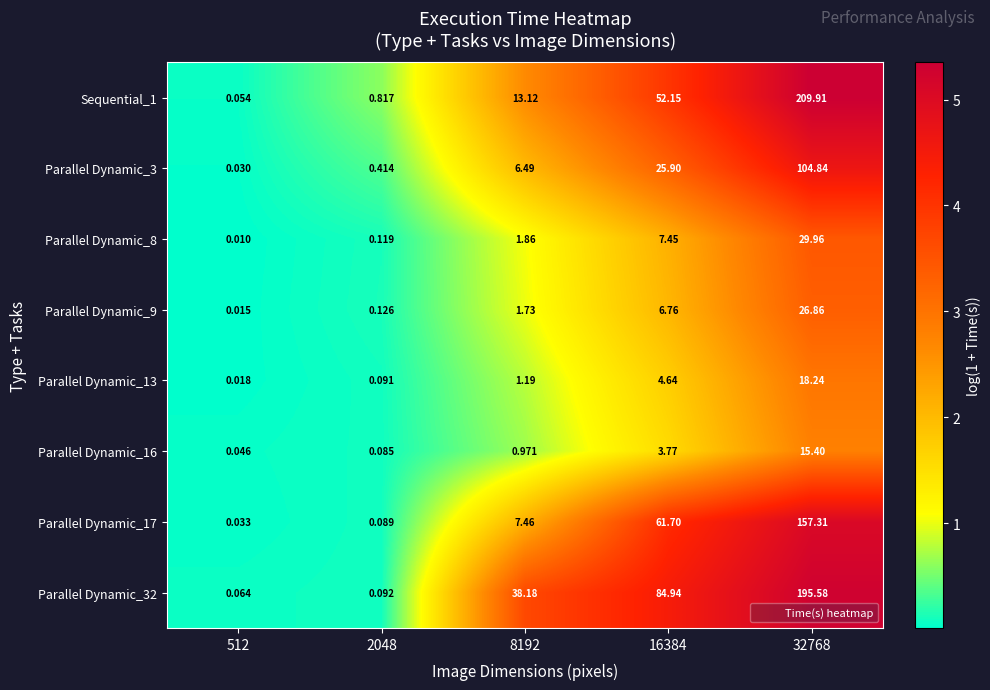

Count the number of data series in this chart.

8